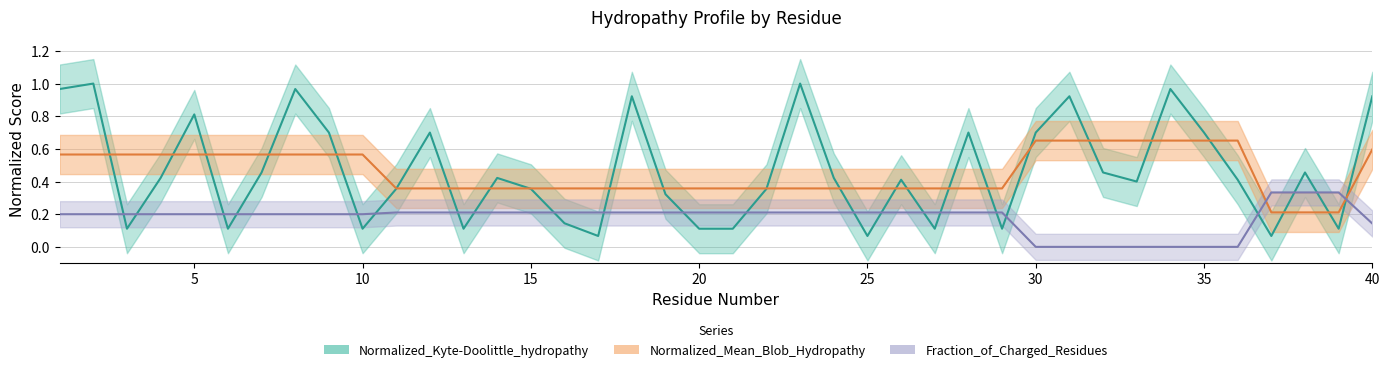

Which series changed the most between 15 and 32?

Normalized_Mean_Blob_Hydropathy